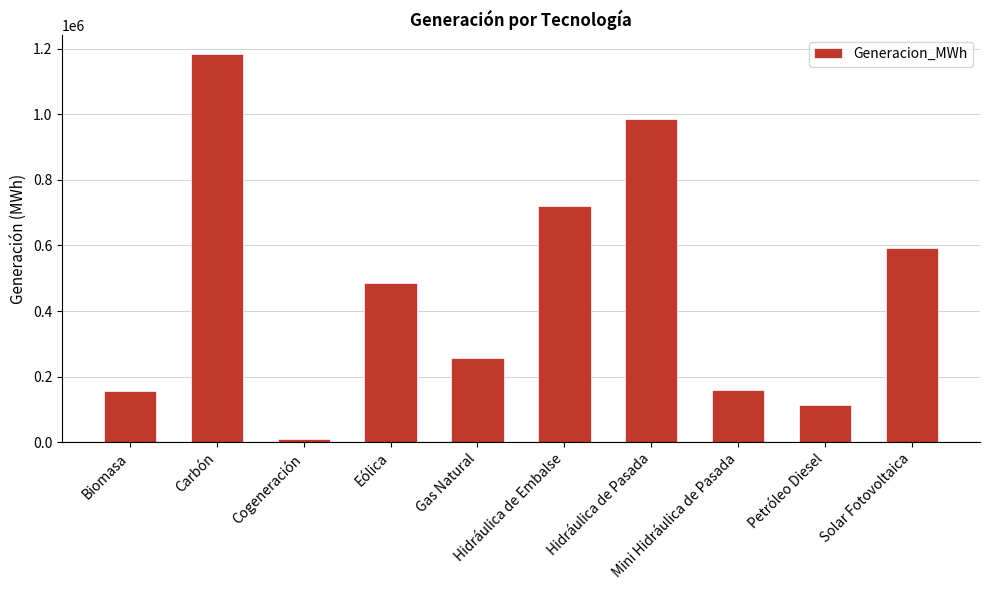

What is the average value?

466003.2